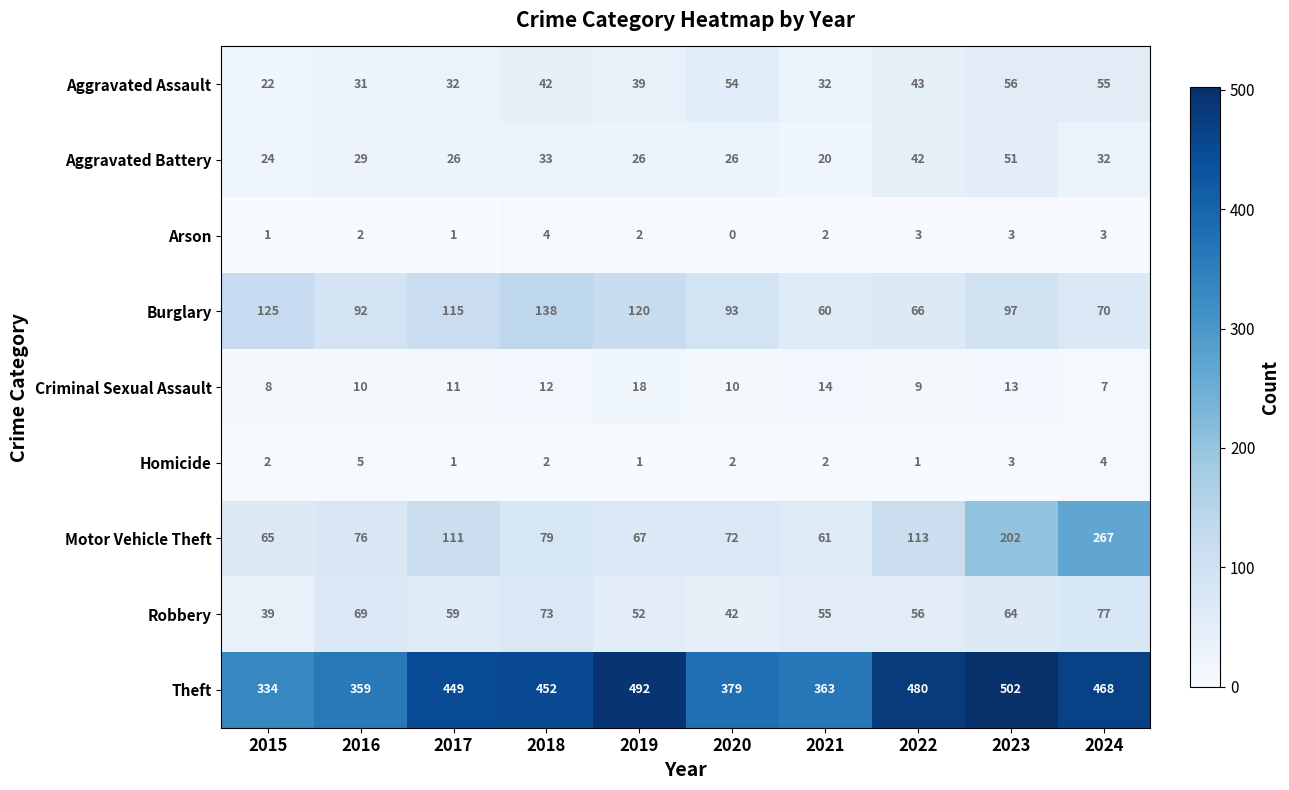

At which label does Criminal Sexual Assault reach its minimum?

2024